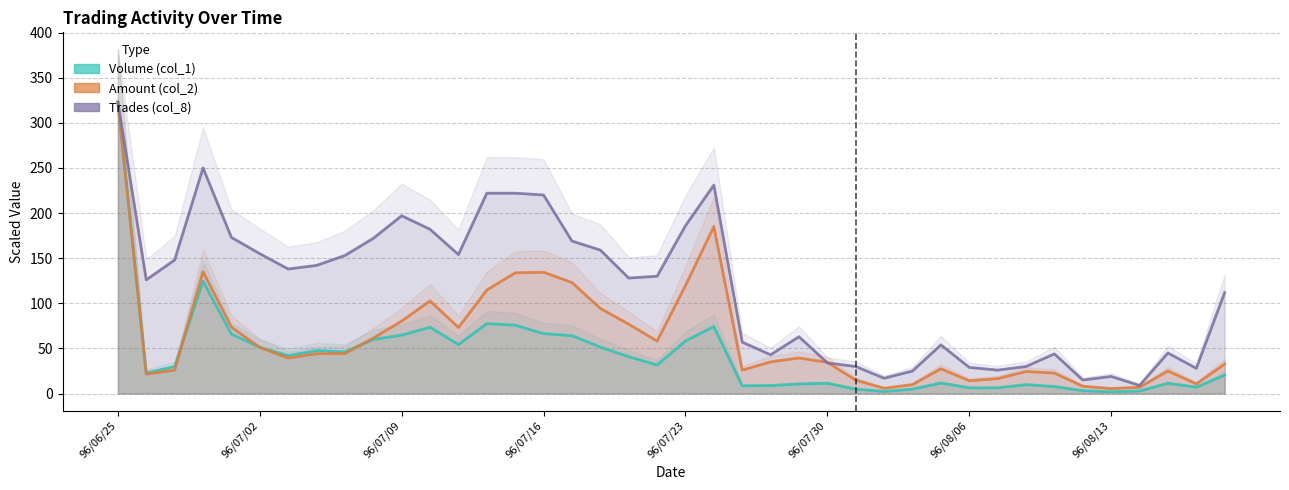

Reading left to right, list all the values displayed in this chart.

Volume (col_1): 323.0	22.6	30.0	124.5	65.9	51.3	42.1	47.7	46.2	60.0	64.8	73.5	54.3	77.5	75.8	66.5	64.1	51.5	40.9	31.6	58.3	74.3	8.6	8.8	10.6	11.4	4.9	2.3	5.0	11.7	6.4	6.4	9.9	7.8	3.2	2.0	2.8	11.4	7.0	20.5
Amount (col_2): 323.0	21.5	26.1	135.1	73.7	51.2	39.4	44.2	44.5	61.5	80.4	102.7	73.3	114.7	133.8	134.4	123.0	94.4	76.9	58.2	119.7	185.1	26.0	35.1	39.4	34.6	14.9	5.9	10.0	27.5	14.2	16.6	24.5	22.7	8.1	5.6	7.0	25.1	10.7	32.7
Trades (col_8): 323.0	126.0	148.0	250.0	173.0	155.0	138.0	142.0	153.0	172.0	197.0	182.0	154.0	222.0	222.0	220.0	169.0	159.0	128.0	130.0	186.0	231.0	57.0	43.0	63.0	34.0	30.0	17.0	25.0	54.0	29.0	26.0	30.0	44.0	15.0	19.0	9.0	45.0	28.0	112.0